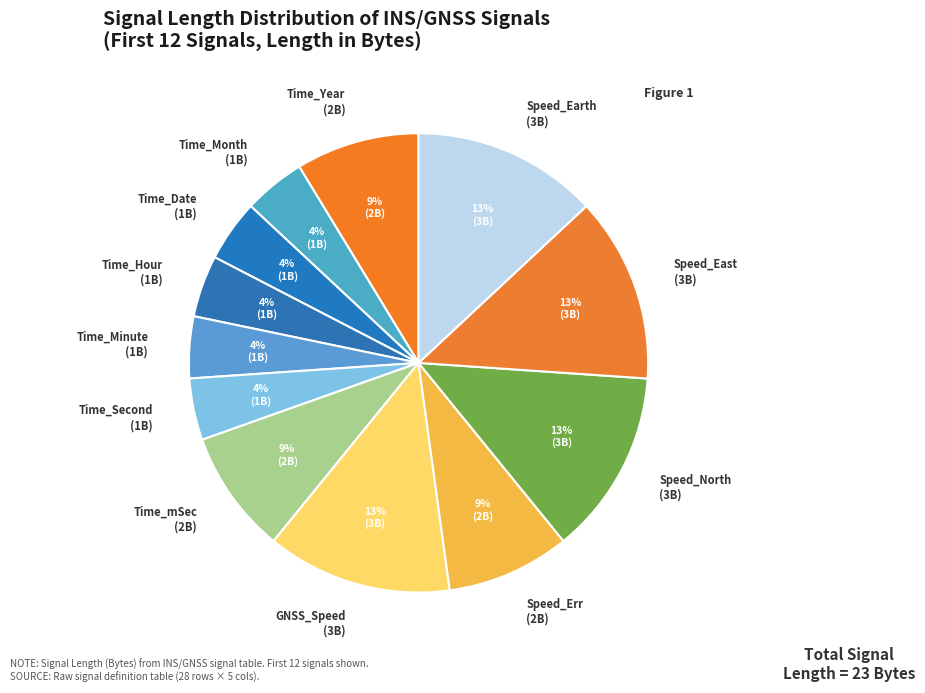

Is it true that Time_Hour (1B) is 4% of the pie?

True